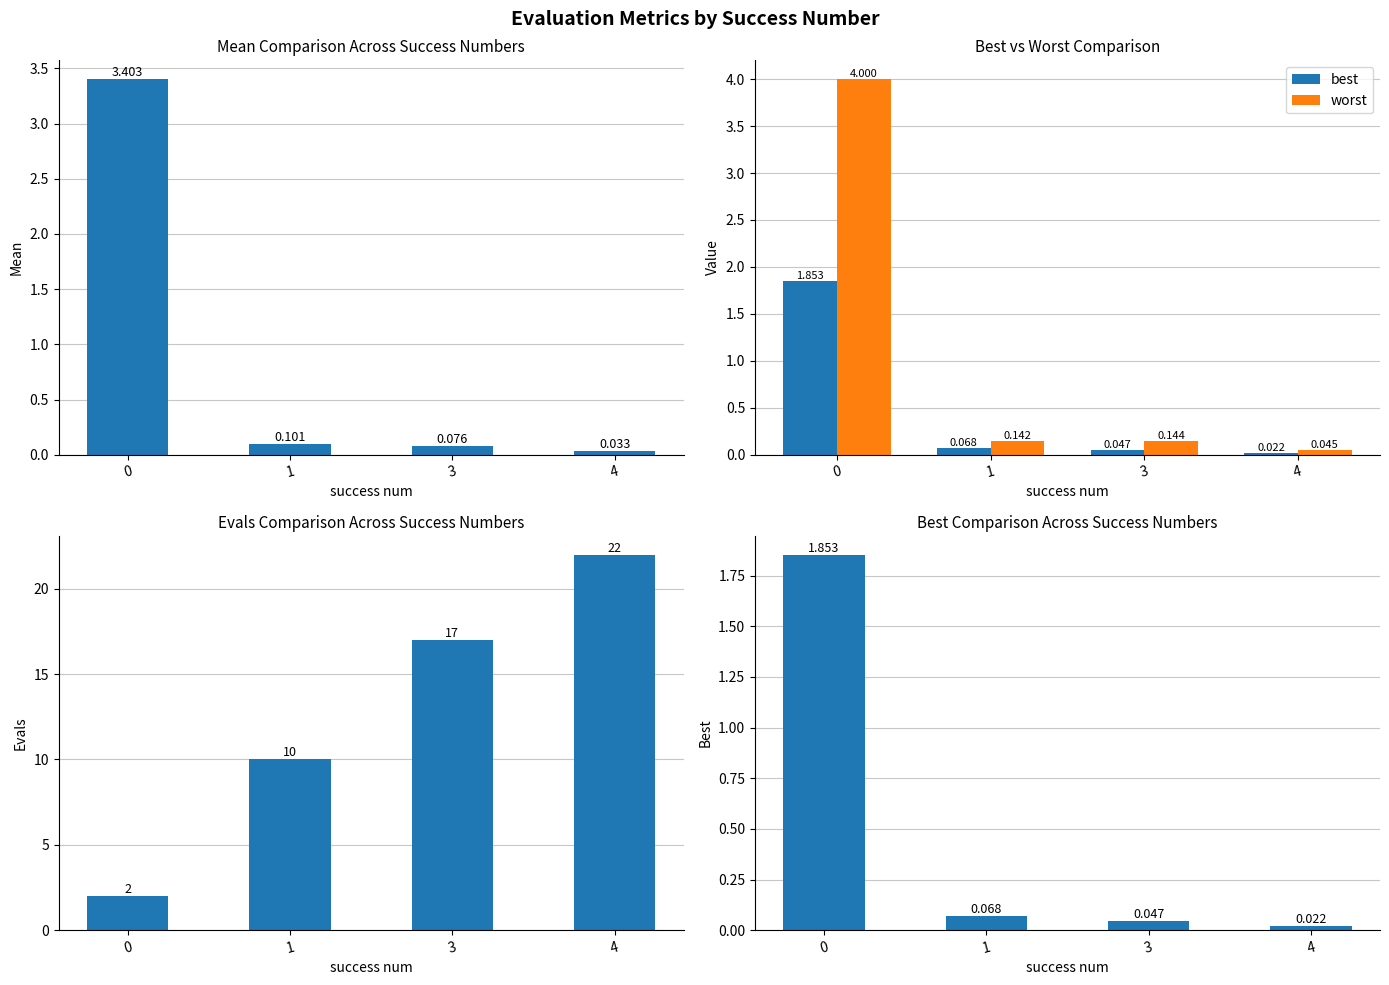

What is the total value across all series at 4?

22.1